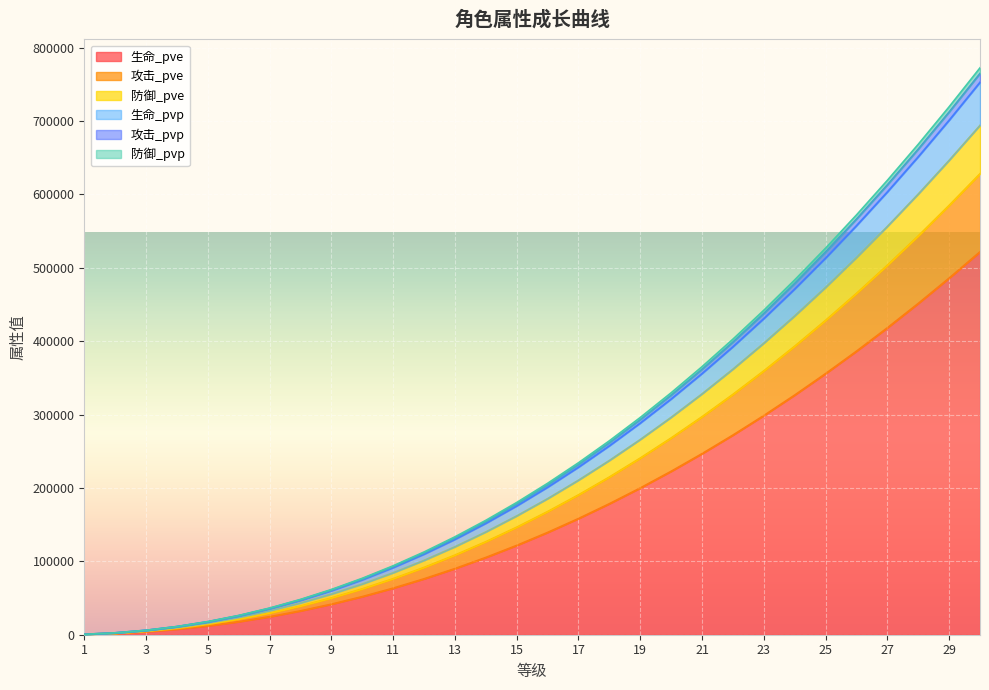

What is the spread (max minus min) of values at 22?

130676